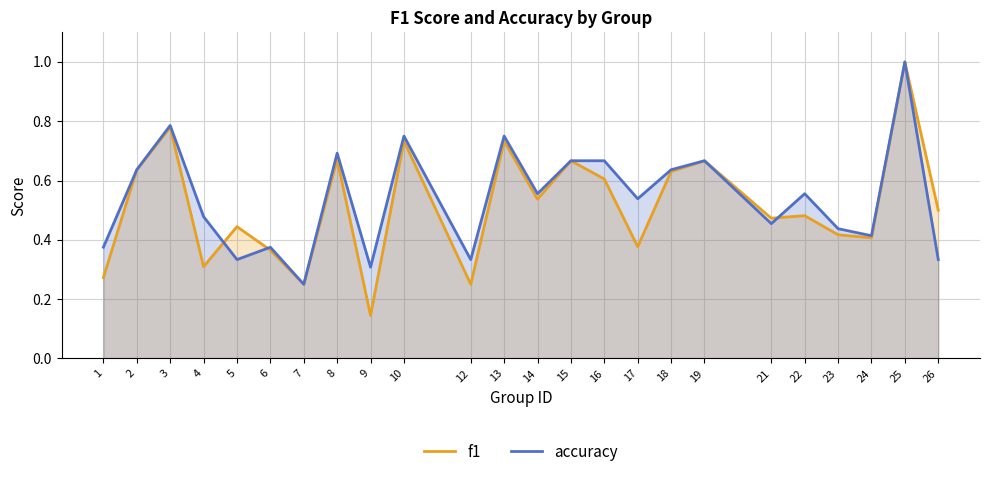

List the series in order of their peak value, lowest first.

f1, accuracy